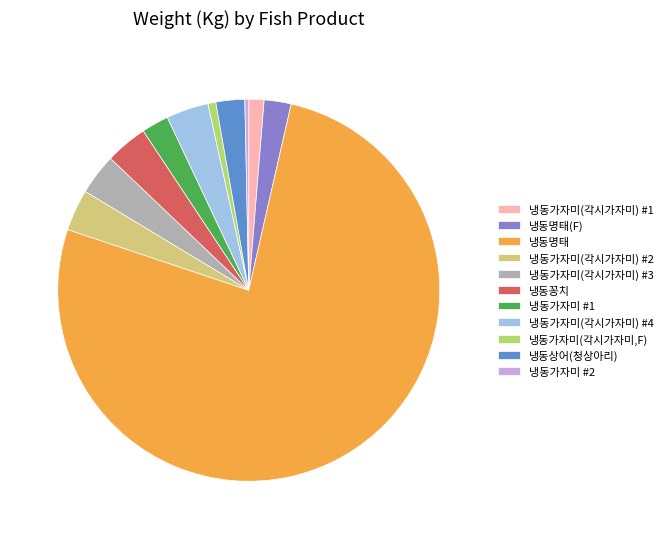

Does any single category account for the majority?

Yes